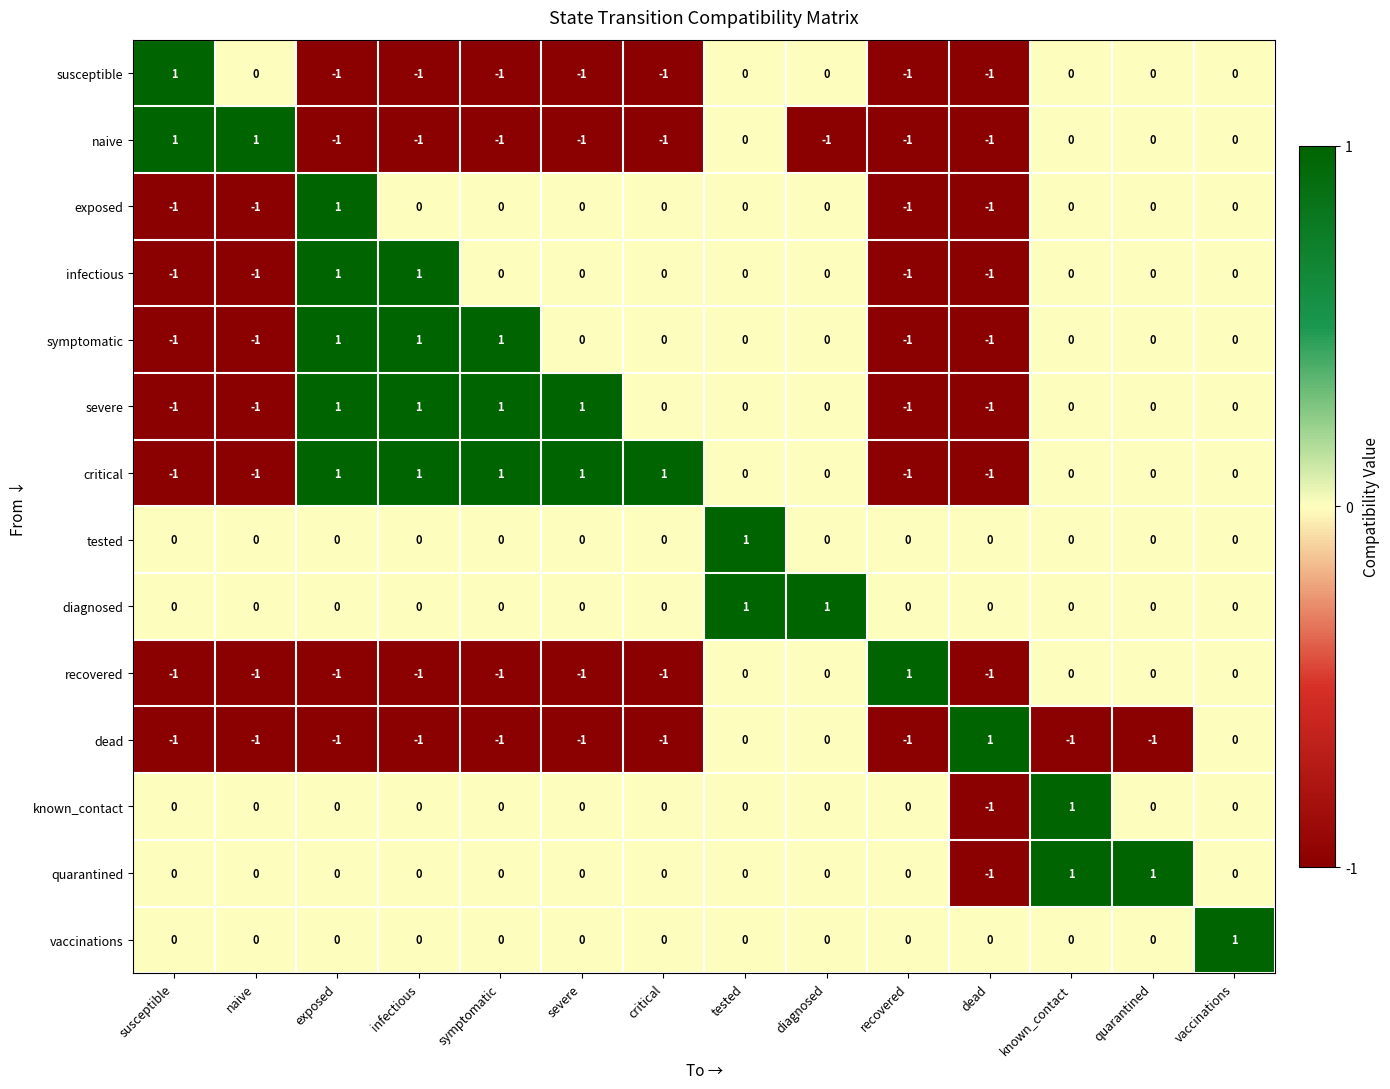

The value of severe at recovered is -1. True or false?

True